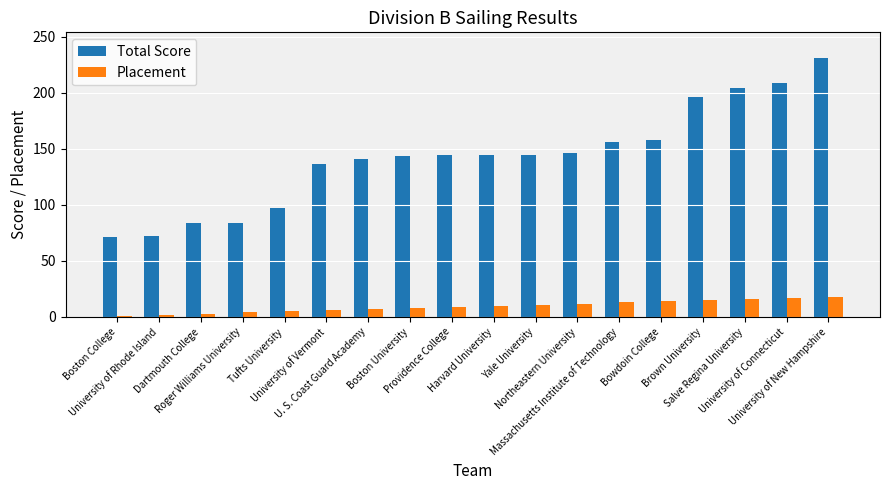

What is the total value across all series at Massachusetts Institute of Technology?

169